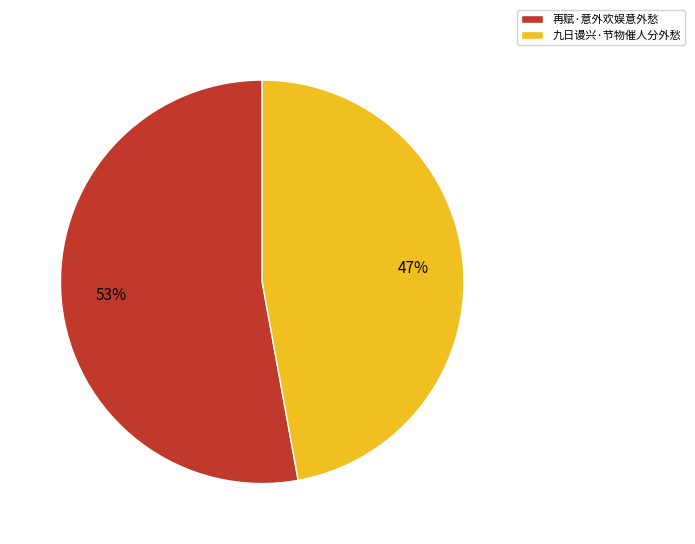

How many segments does this pie chart have?

2